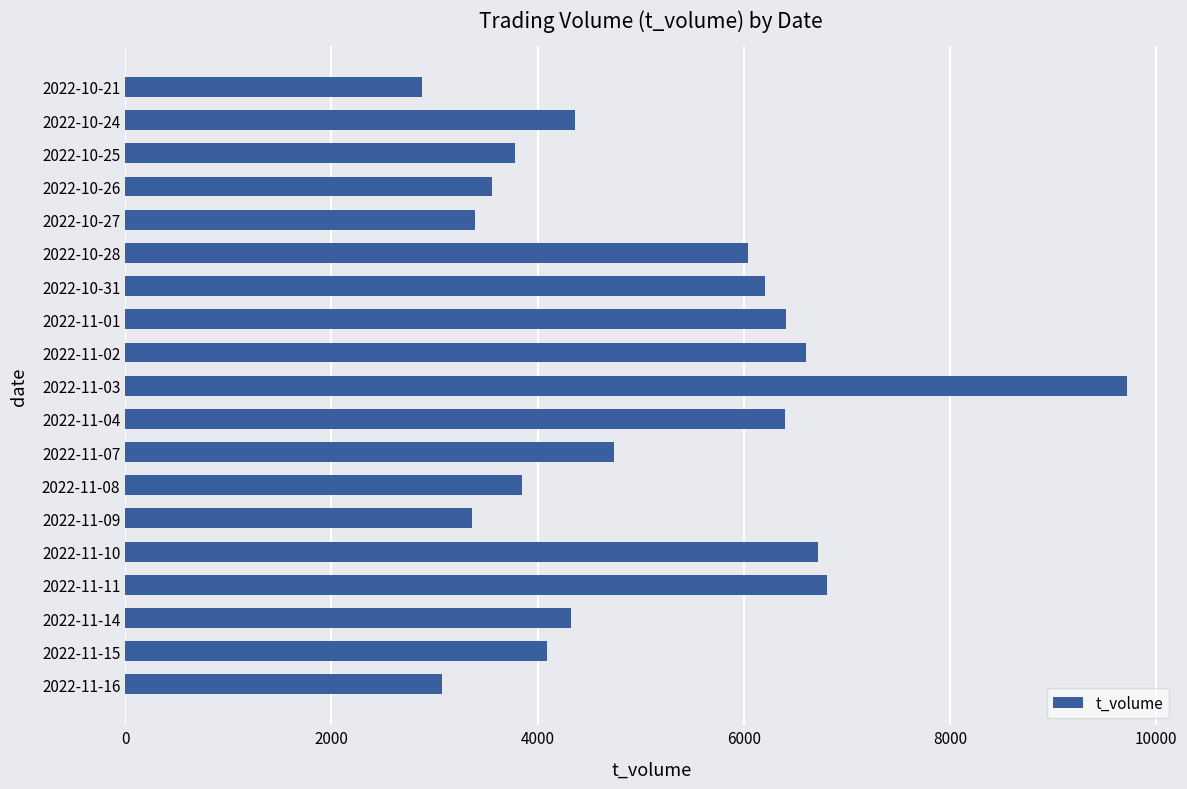

Are the bars horizontal?

Yes